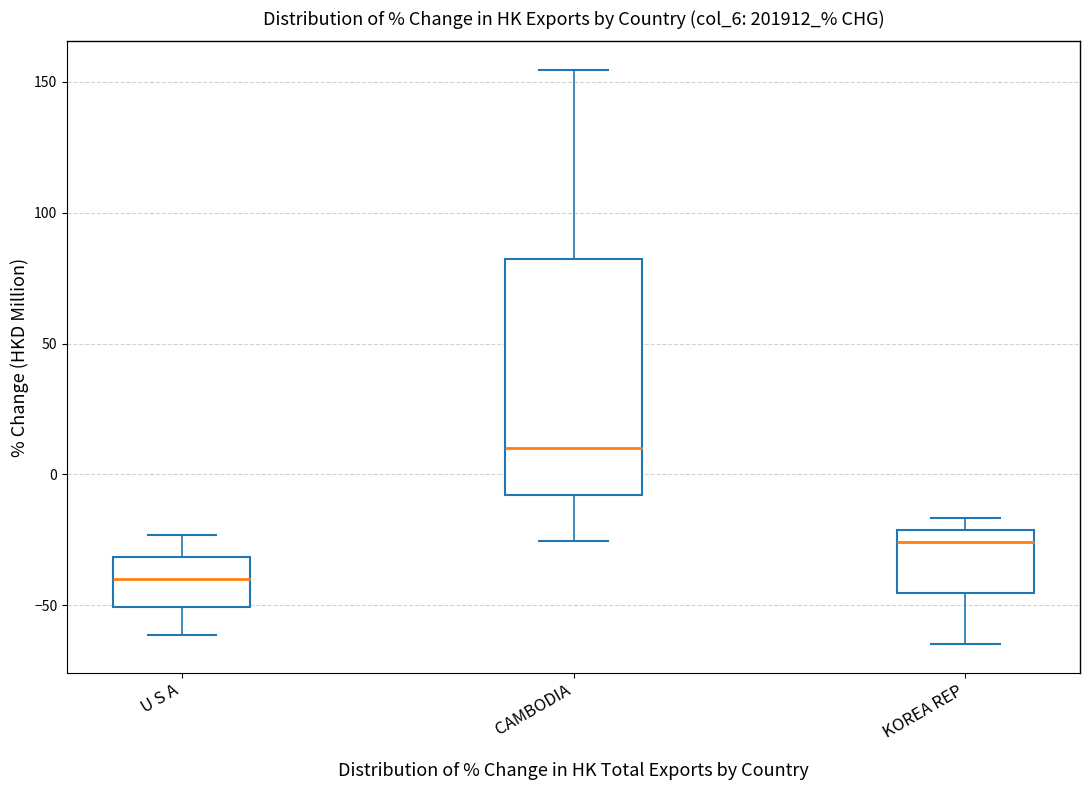

Which box is the tallest, from its lower edge to its upper edge?

CAMBODIA